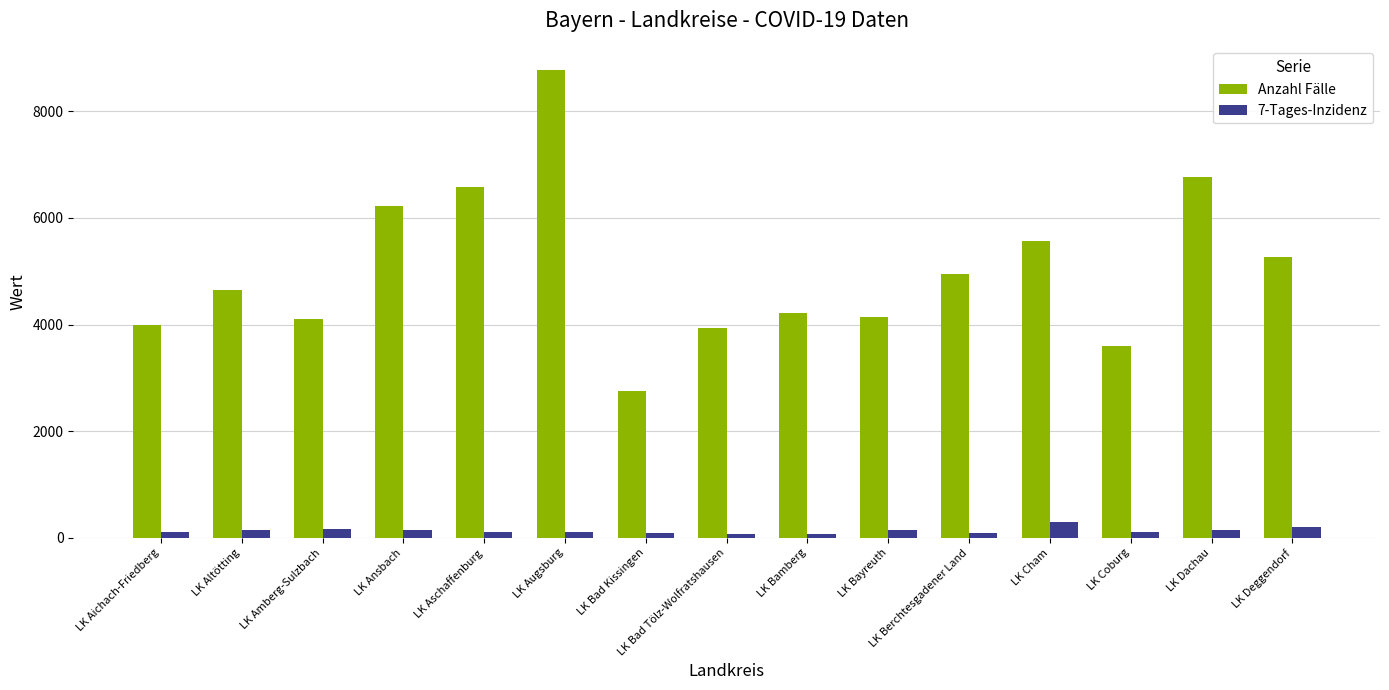

How many groups of bars are there?

15